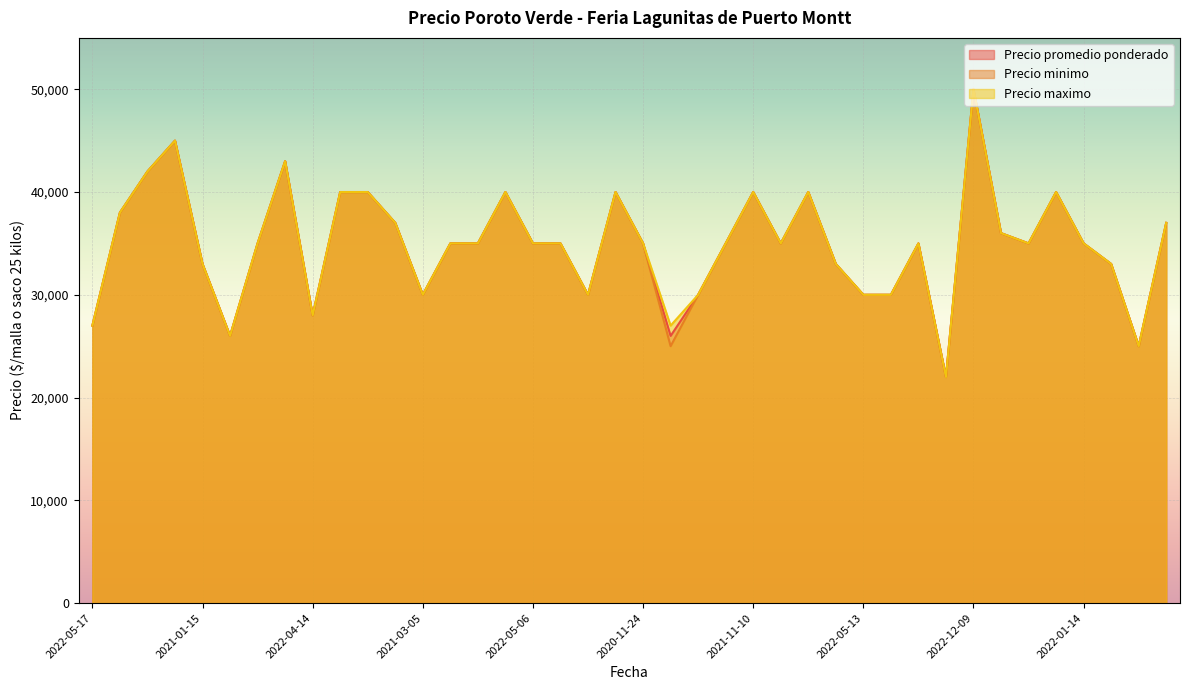

Reading left to right, transcribe all the data shown in this chart.

Precio promedio ponderado: 2022-05-17=27000	2021-01-12=38000	2021-10-05=42000	2022-02-08=45000	2021-01-15=33000	2022-06-14=26000	2022-02-15=35000	2021-11-23=43000	2022-04-14=28000	2021-01-05=40000	2022-07-12=40000	2022-09-09=37000	2021-03-05=30000	2021-06-18=35000	2022-04-05=35000	2021-10-22=40000	2022-05-06=35000	2022-12-20=35000	2023-02-28=30000	2022-12-13=40000	2020-11-24=35000	2023-02-07=26000	2022-05-24=30000	2022-08-26=35000	2021-11-10=40000	2023-03-14=35000	2022-12-16=40000	2022-09-27=33000	2022-05-13=30000	2023-01-27=30000	2021-07-30=35000	2021-02-19=22000	2022-12-09=50000	2022-03-22=36000	2021-06-15=35000	2021-01-22=40000	2022-01-14=35000	2020-11-27=33000	2021-03-12=25000	2022-09-13=37000
Precio minimo: 2022-05-17=27000	2021-01-12=38000	2021-10-05=42000	2022-02-08=45000	2021-01-15=33000	2022-06-14=26000	2022-02-15=35000	2021-11-23=43000	2022-04-14=28000	2021-01-05=40000	2022-07-12=40000	2022-09-09=37000	2021-03-05=30000	2021-06-18=35000	2022-04-05=35000	2021-10-22=40000	2022-05-06=35000	2022-12-20=35000	2023-02-28=30000	2022-12-13=40000	2020-11-24=35000	2023-02-07=25000	2022-05-24=30000	2022-08-26=35000	2021-11-10=40000	2023-03-14=35000	2022-12-16=40000	2022-09-27=33000	2022-05-13=30000	2023-01-27=30000	2021-07-30=35000	2021-02-19=22000	2022-12-09=50000	2022-03-22=36000	2021-06-15=35000	2021-01-22=40000	2022-01-14=35000	2020-11-27=33000	2021-03-12=25000	2022-09-13=37000
Precio maximo: 2022-05-17=27000	2021-01-12=38000	2021-10-05=42000	2022-02-08=45000	2021-01-15=33000	2022-06-14=26000	2022-02-15=35000	2021-11-23=43000	2022-04-14=28000	2021-01-05=40000	2022-07-12=40000	2022-09-09=37000	2021-03-05=30000	2021-06-18=35000	2022-04-05=35000	2021-10-22=40000	2022-05-06=35000	2022-12-20=35000	2023-02-28=30000	2022-12-13=40000	2020-11-24=35000	2023-02-07=27000	2022-05-24=30000	2022-08-26=35000	2021-11-10=40000	2023-03-14=35000	2022-12-16=40000	2022-09-27=33000	2022-05-13=30000	2023-01-27=30000	2021-07-30=35000	2021-02-19=22000	2022-12-09=50000	2022-03-22=36000	2021-06-15=35000	2021-01-22=40000	2022-01-14=35000	2020-11-27=33000	2021-03-12=25000	2022-09-13=37000